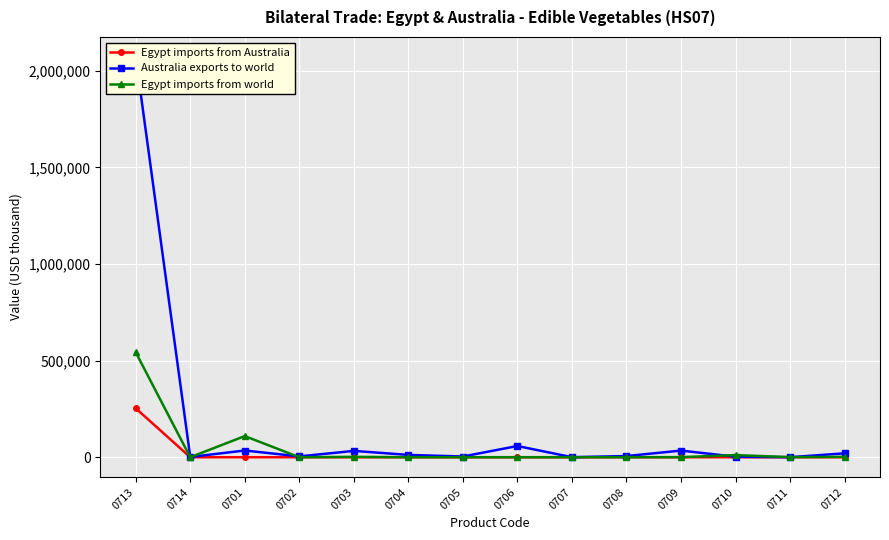

True or false: Australia exports to world and Egypt imports from Australia intersect in this chart.

False